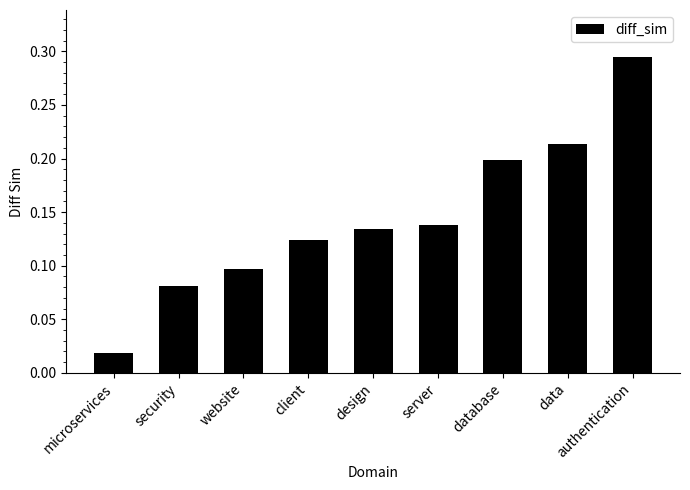

What is the sum of all values?

1.3